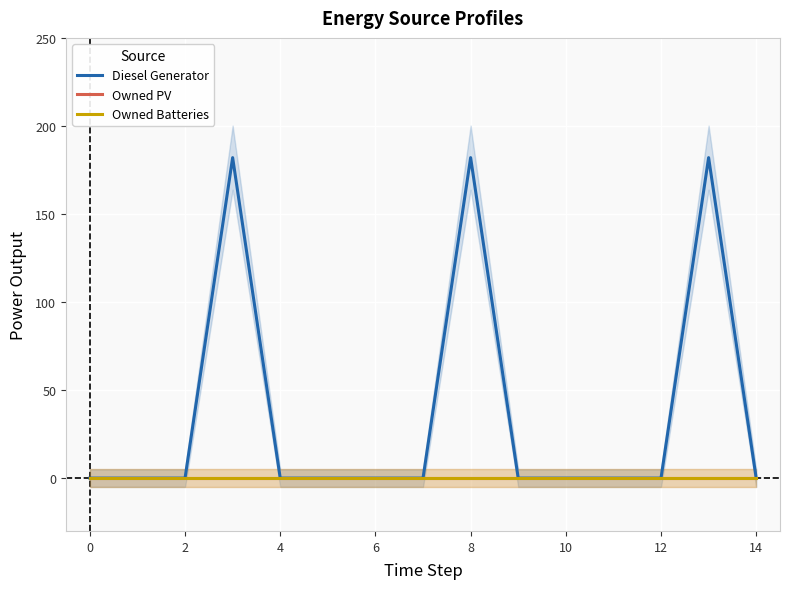

Which series has the widest spread of values?

Diesel Generator